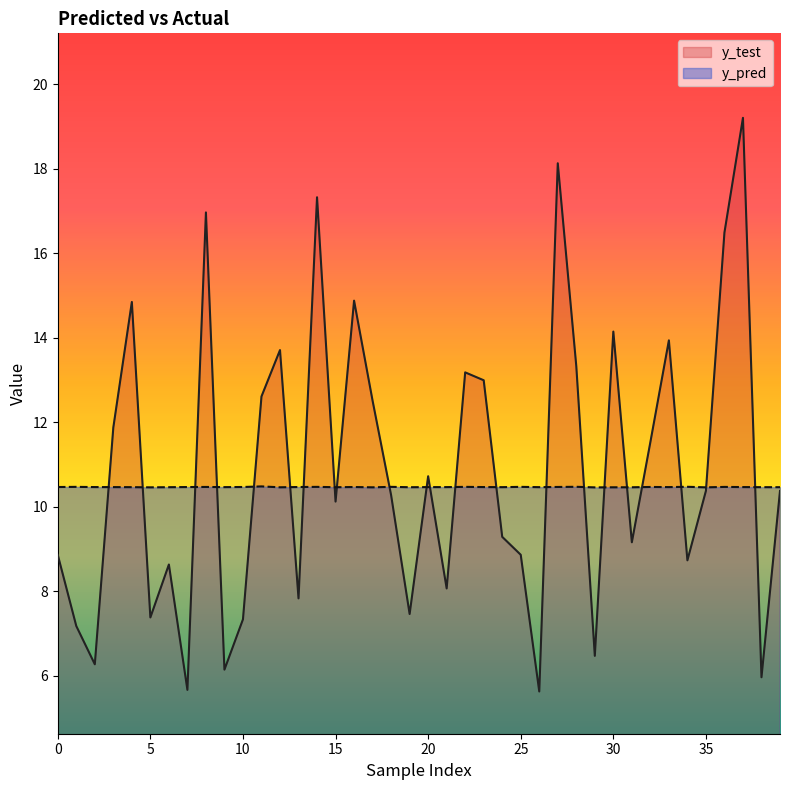

List the series in order of their peak value, lowest first.

y_pred, y_test